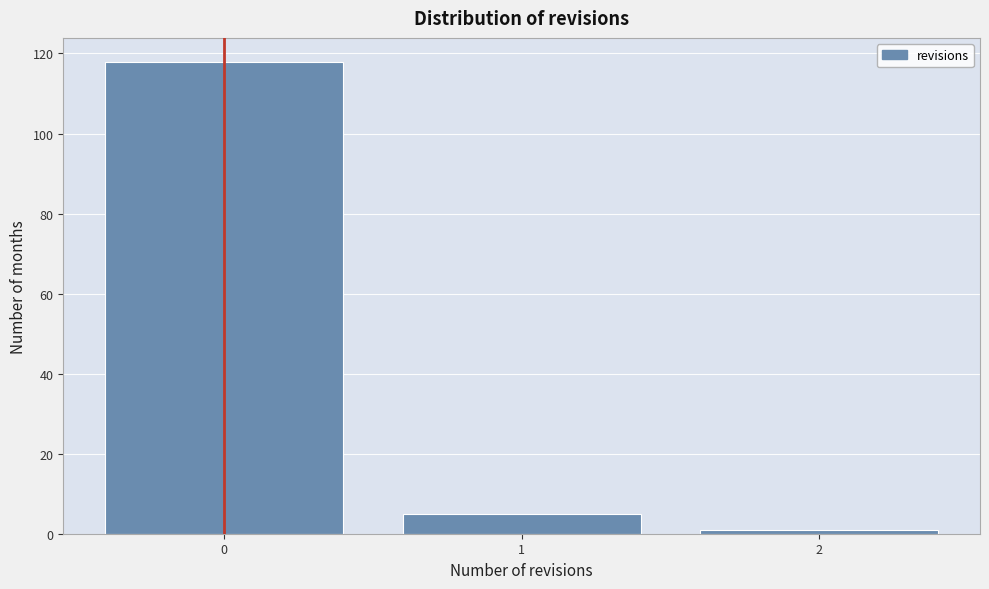

Over which range of the x-axis is the bar tallest?

-0.5 to 0.5